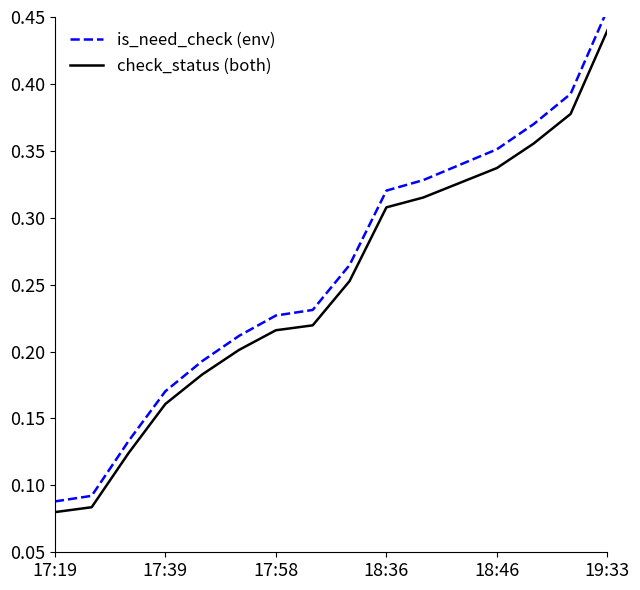

True or false: check_status (both) has a value of 0.1 at 17:58.

False